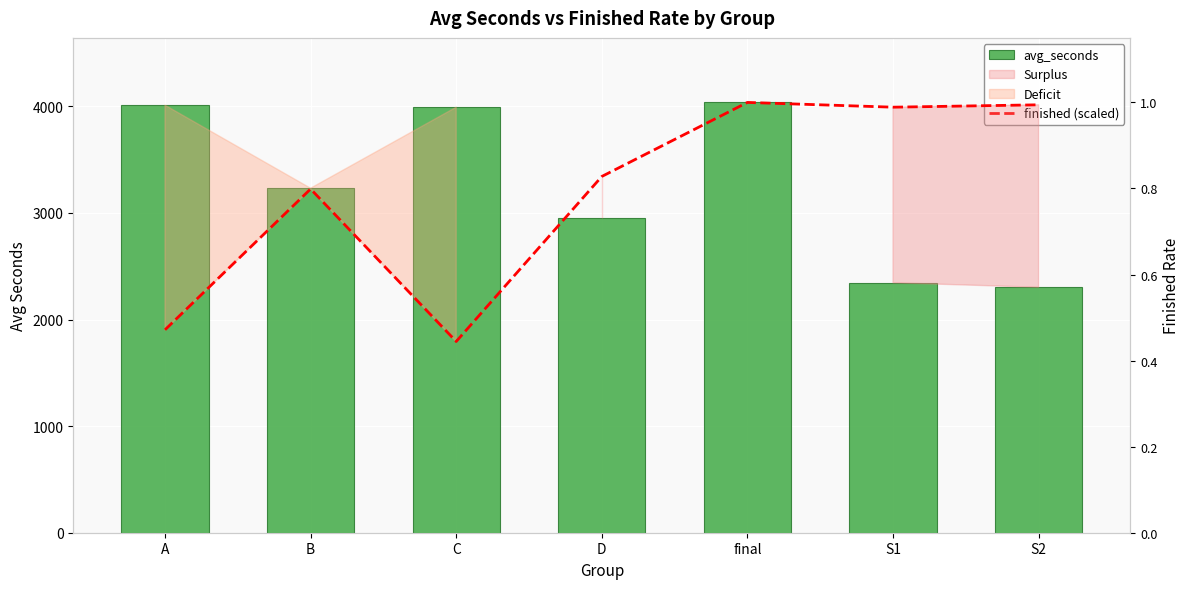

At which label does finished (scaled) reach its minimum?

C